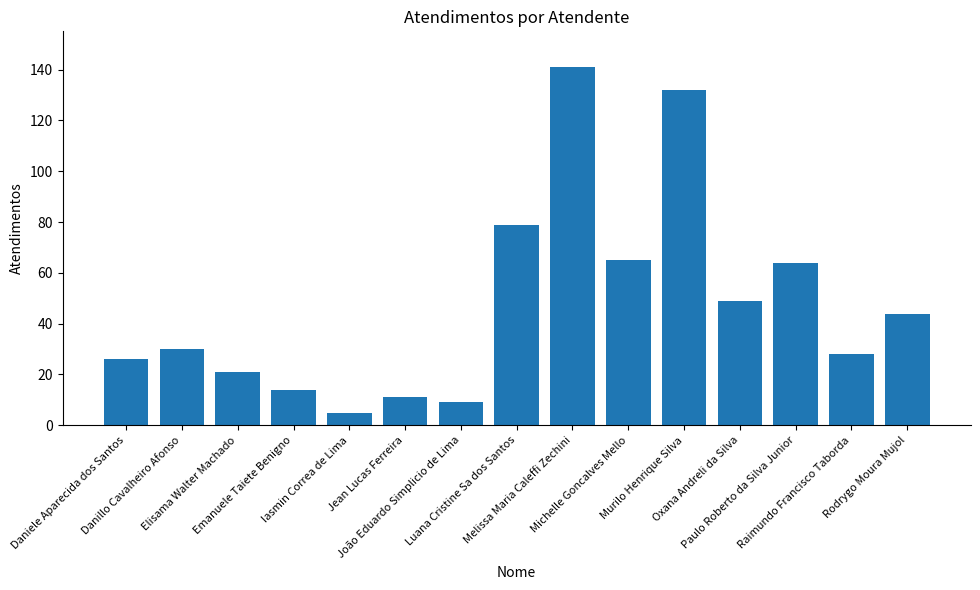

What is the difference between the values at Luana Cristine Sa dos Santos and Danillo Cavalheiro Afonso?

49